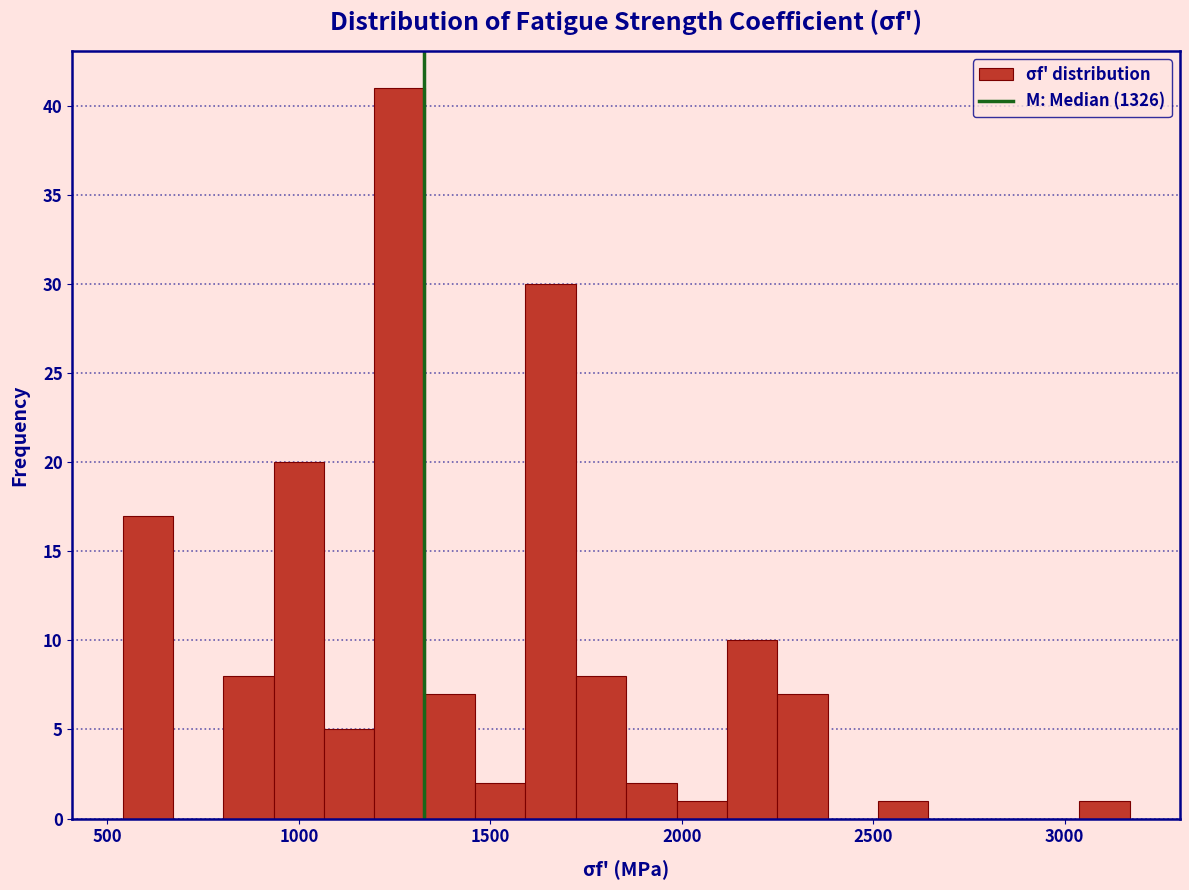

Read against the x-axis, roughly where is the centre of the tallest bar?

1250